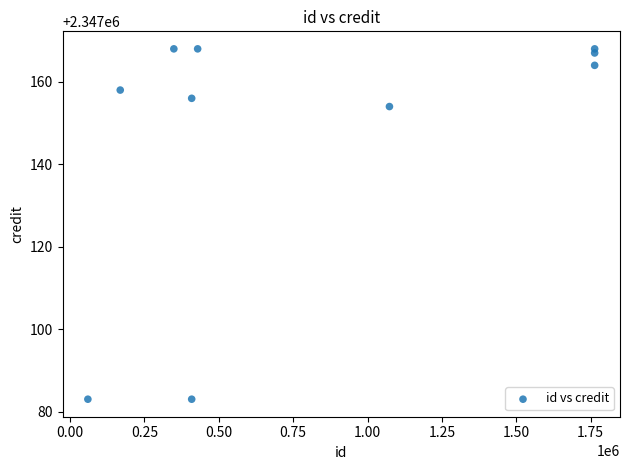

What is the range of X values (max minus min)?

1703717